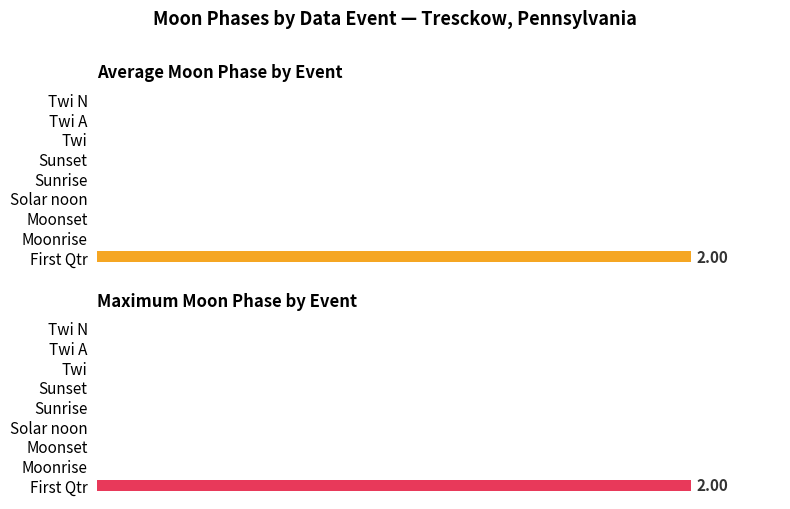

How many bars are there in each group?

2